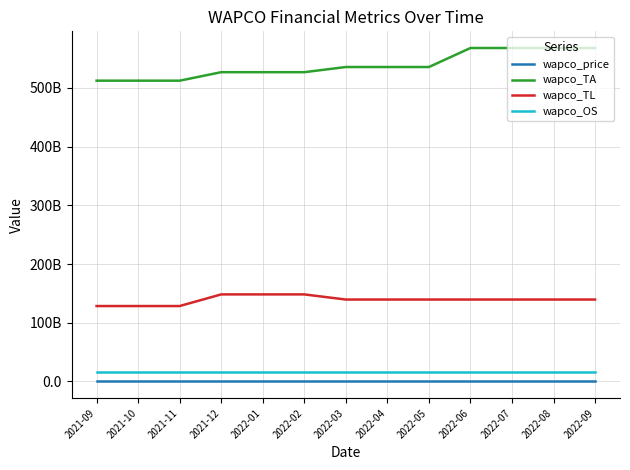

At which label does wapco_price reach its minimum?

2021-09